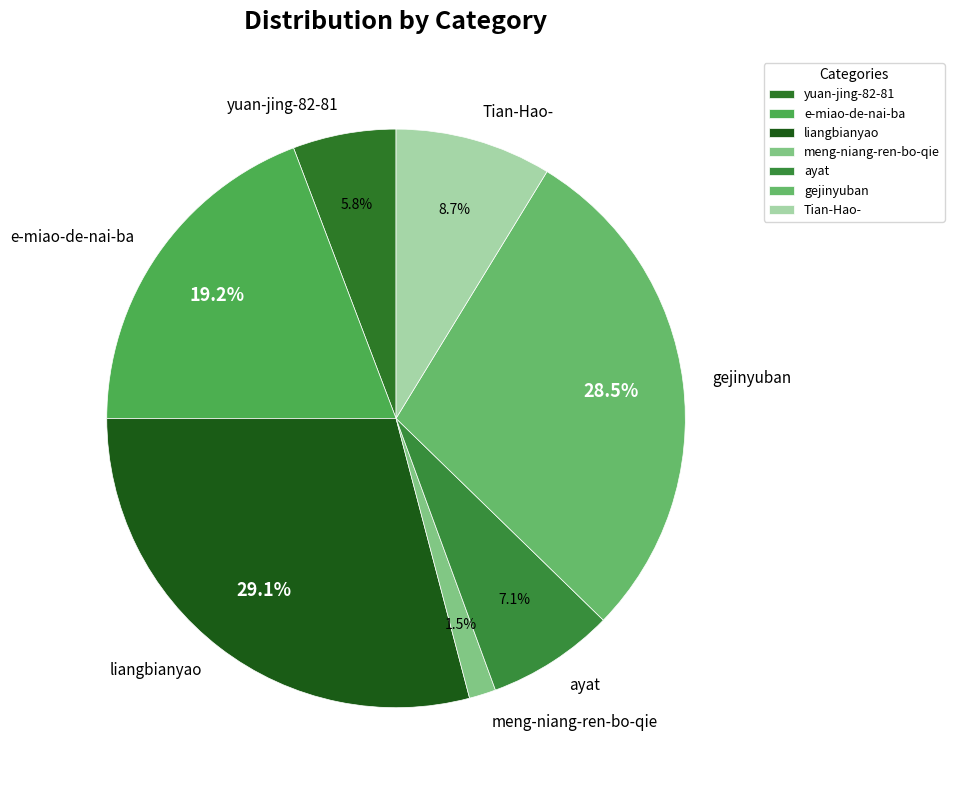

To the nearest percent, what portion does liangbianyao represent?

29%